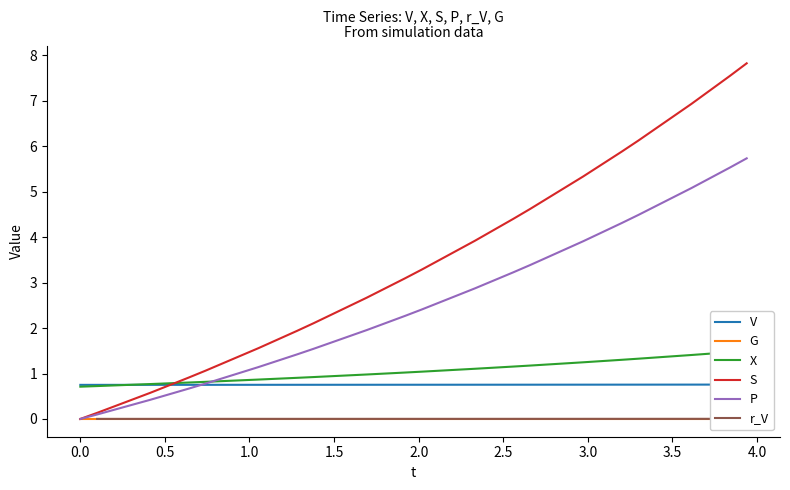

What is the maximum value shown in the chart?

7.8